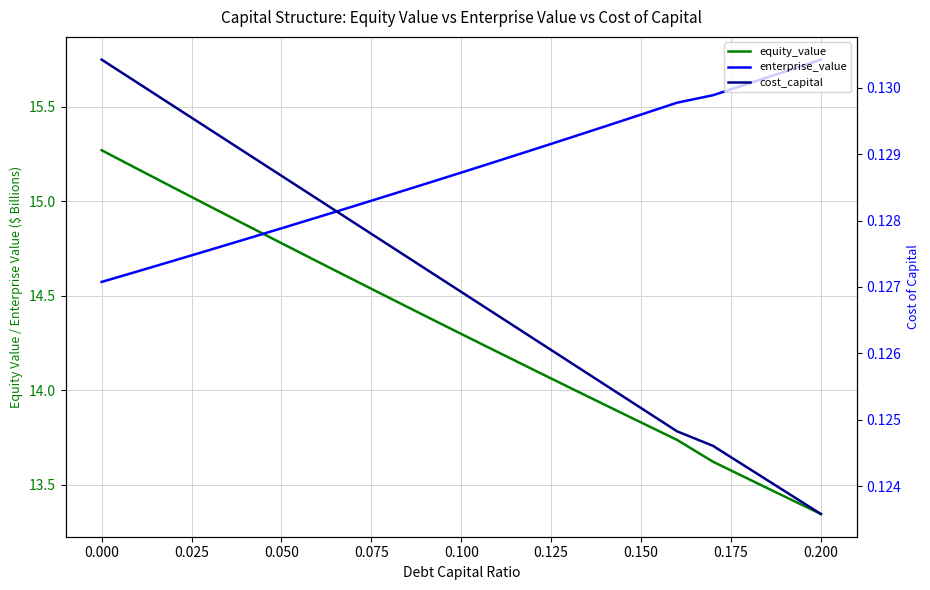

At how many categories does at least one series exceed 10?

21